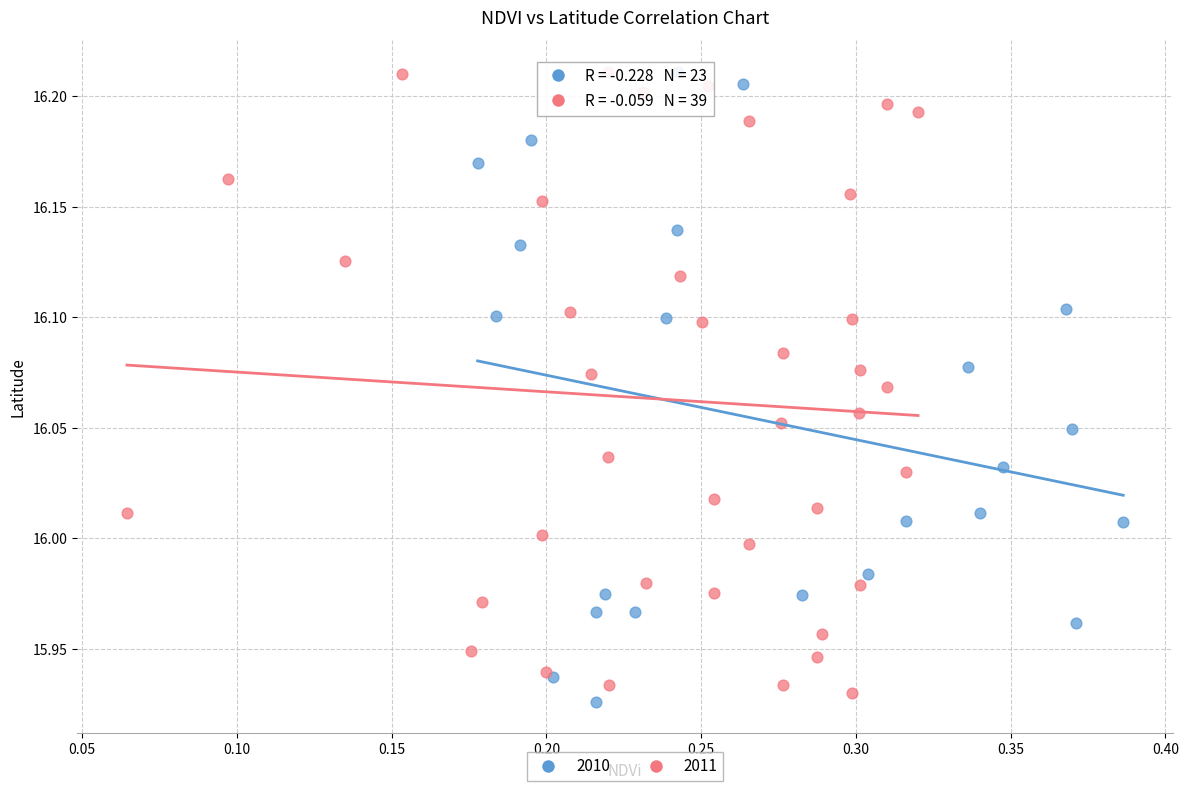

Which series reaches the minimum Y coordinate?

2010